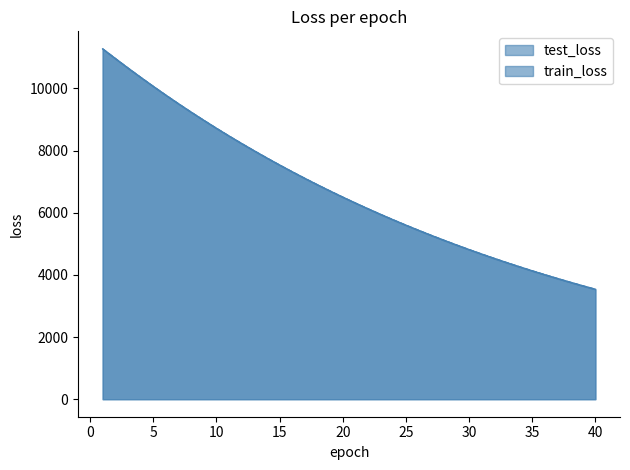

What is the average value of the test_loss series?

6755.0